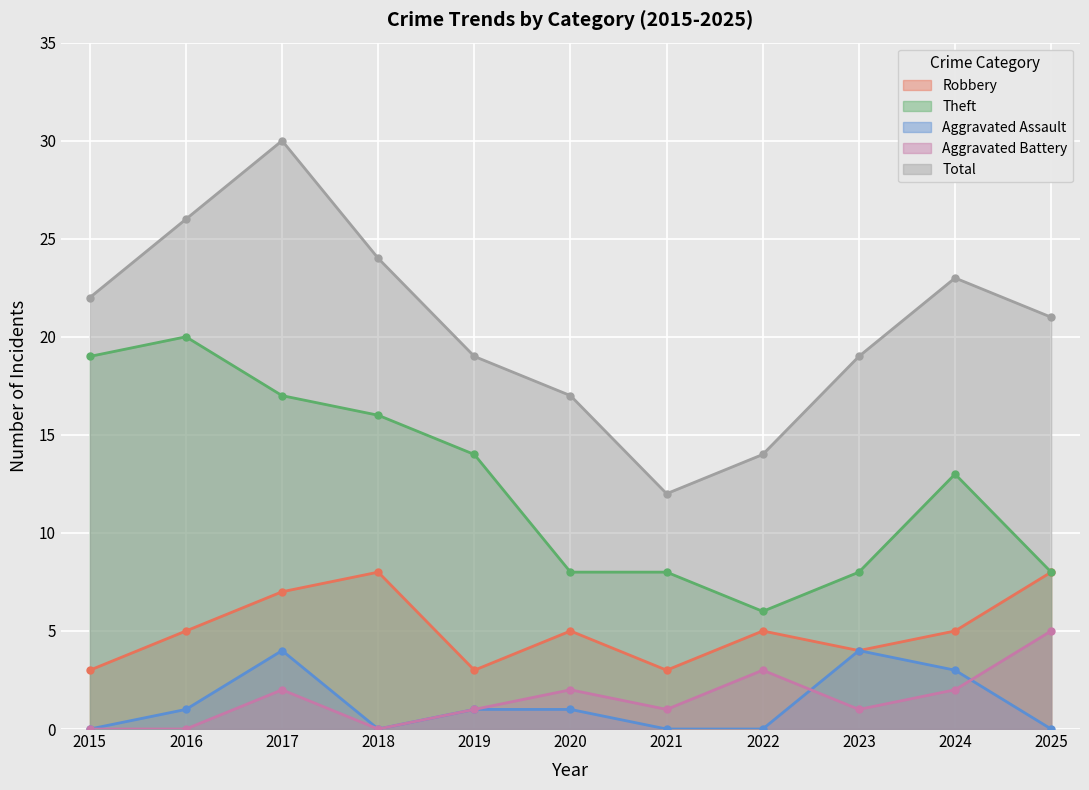

Reading right to left, list all the values displayed in this chart.

Robbery: 2025=8	2024=5	2023=4	2022=5	2021=3	2020=5	2019=3	2018=8	2017=7	2016=5	2015=3
Theft: 2025=8	2024=13	2023=8	2022=6	2021=8	2020=8	2019=14	2018=16	2017=17	2016=20	2015=19
Aggravated Assault: 2025=0	2024=3	2023=4	2022=0	2021=0	2020=1	2019=1	2018=0	2017=4	2016=1	2015=0
Aggravated Battery: 2025=5	2024=2	2023=1	2022=3	2021=1	2020=2	2019=1	2018=0	2017=2	2016=0	2015=0
Total: 2025=21	2024=23	2023=19	2022=14	2021=12	2020=17	2019=19	2018=24	2017=30	2016=26	2015=22